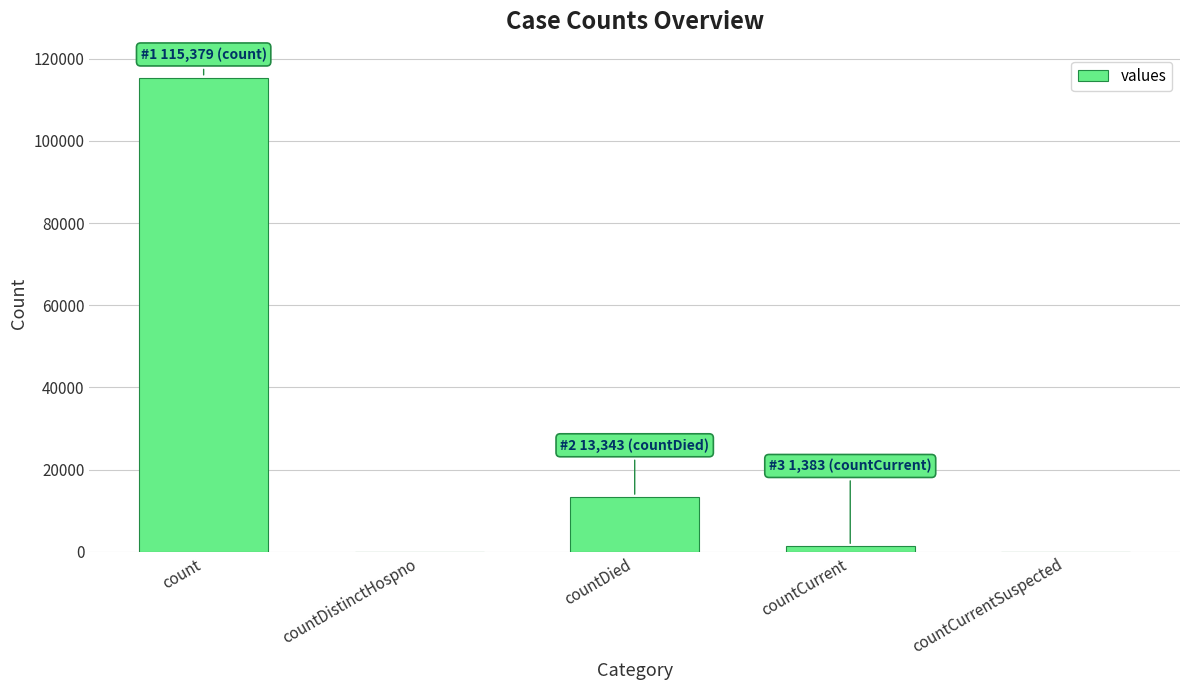

Reading left to right, what are all the values shown in this chart?

115379	0	13343	1383	0